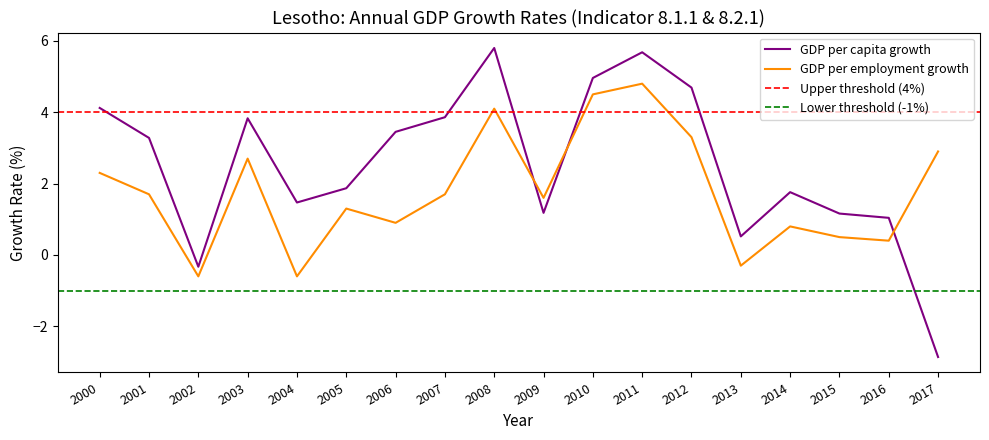

True or false: GDP per capita growth has a value of 0.6 at 2009.

False